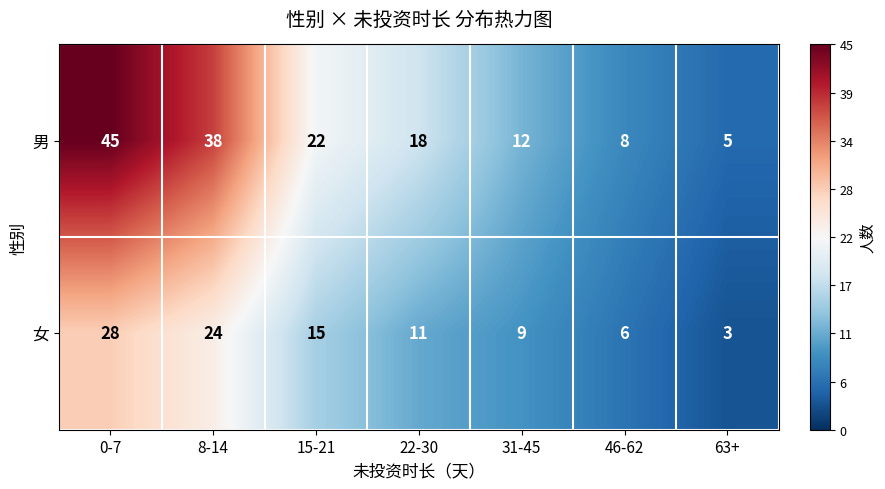

What is the total value across all series at 22-30?

29